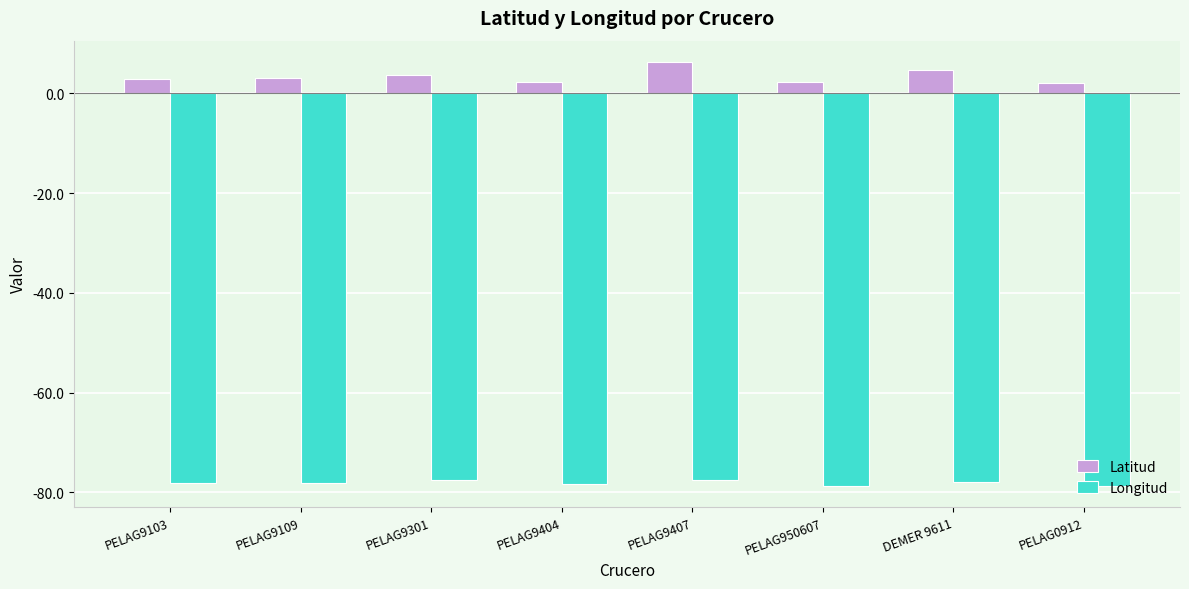

The Latitud series shows 2.8 at PELAG9103. True or false?

True